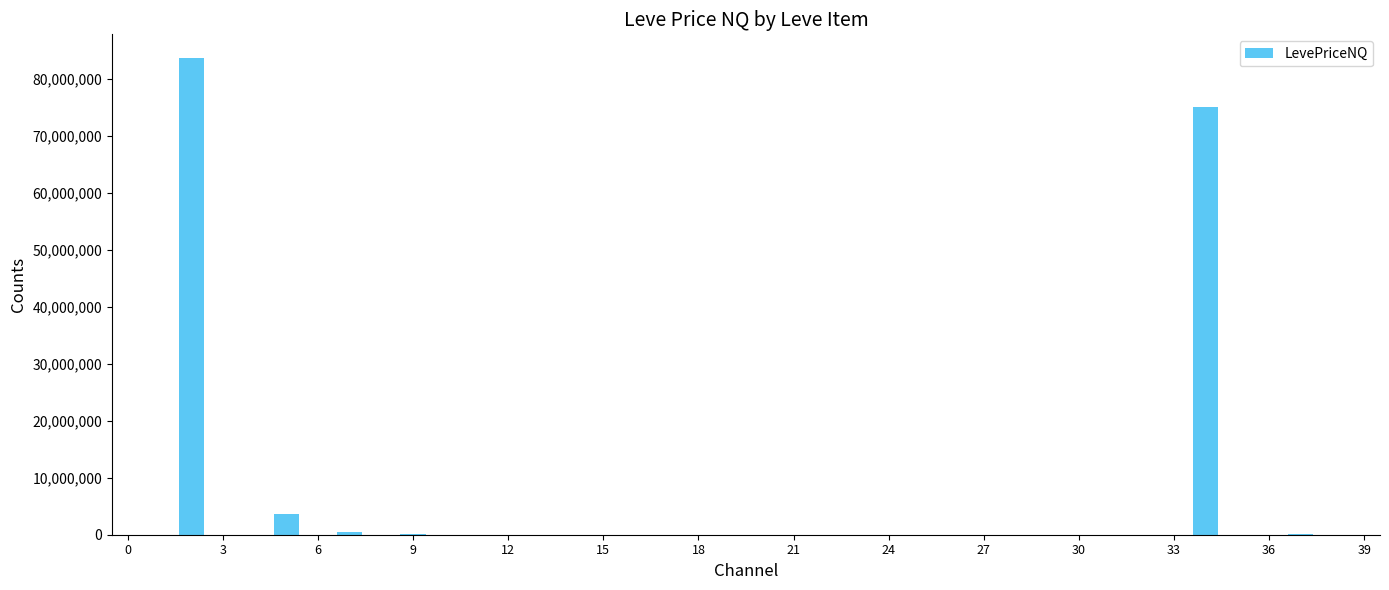

What is the maximum value shown in the chart?

83630454.0